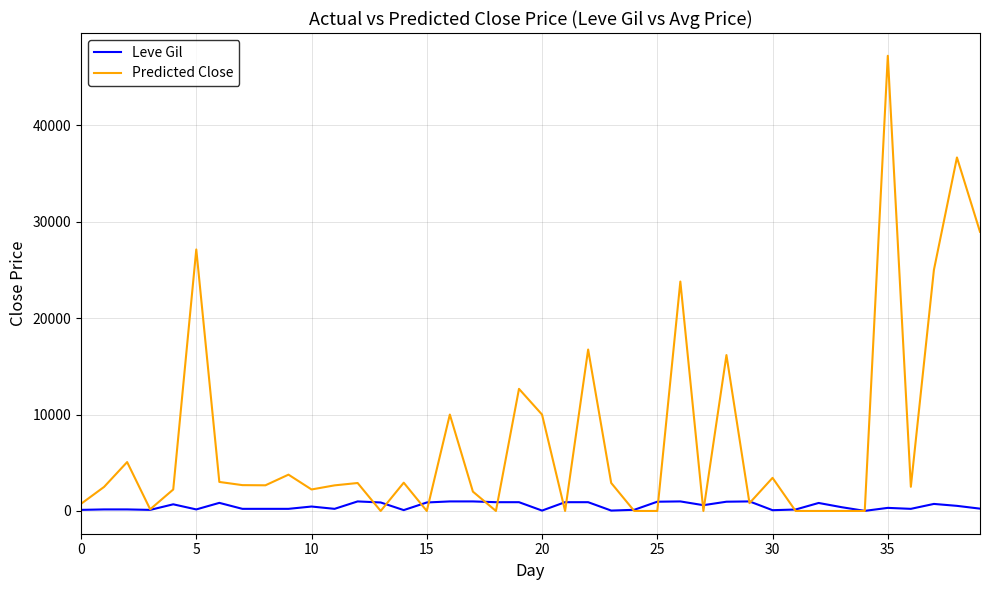

Which series has the largest total across all categories?

Predicted Close